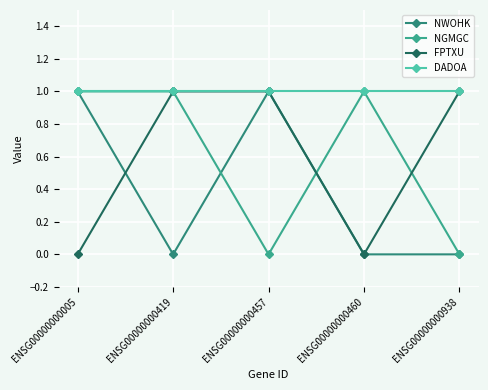

What is the total value across all series at ENSG00000000460?

2